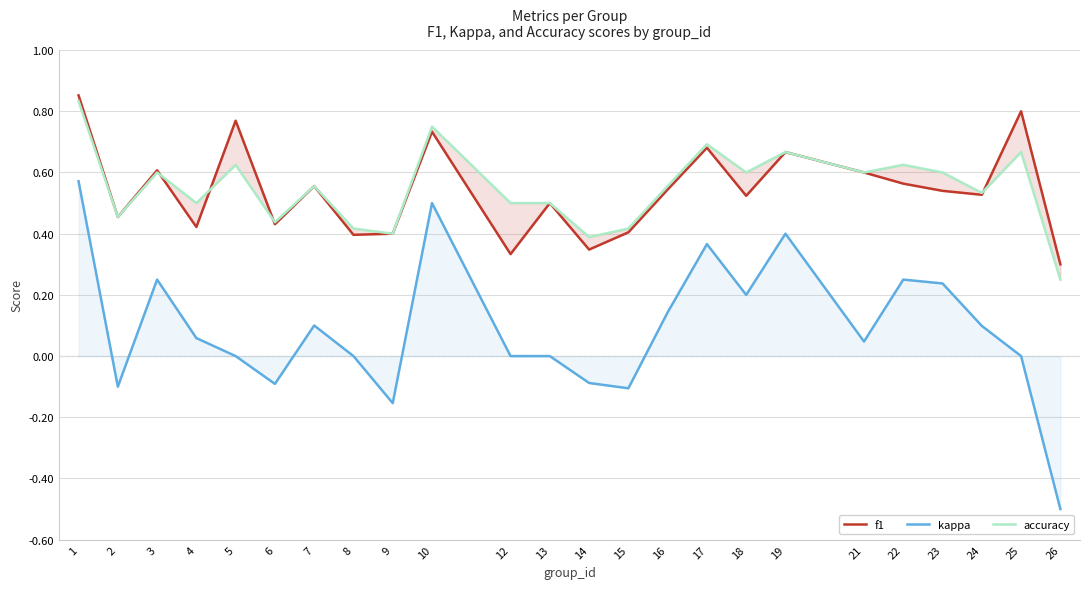

Reading left to right, what are all the values shown in this chart?

f1: 1=0.9	2=0.5	3=0.6	4=0.4	5=0.8	6=0.4	7=0.6	8=0.4	9=0.4	10=0.7	12=0.3	13=0.5	14=0.3	15=0.4	16=0.5	17=0.7	18=0.5	19=0.7	21=0.6	22=0.6	23=0.5	24=0.5	25=0.8	26=0.3
kappa: 1=0.6	2=-0.1	3=0.2	4=0.1	5=0.0	6=-0.1	7=0.1	8=0.0	9=-0.2	10=0.5	12=0.0	13=0.0	14=-0.1	15=-0.1	16=0.1	17=0.4	18=0.2	19=0.4	21=0.0	22=0.2	23=0.2	24=0.1	25=0.0	26=-0.5
accuracy: 1=0.8	2=0.5	3=0.6	4=0.5	5=0.6	6=0.4	7=0.6	8=0.4	9=0.4	10=0.8	12=0.5	13=0.5	14=0.4	15=0.4	16=0.6	17=0.7	18=0.6	19=0.7	21=0.6	22=0.6	23=0.6	24=0.5	25=0.7	26=0.2